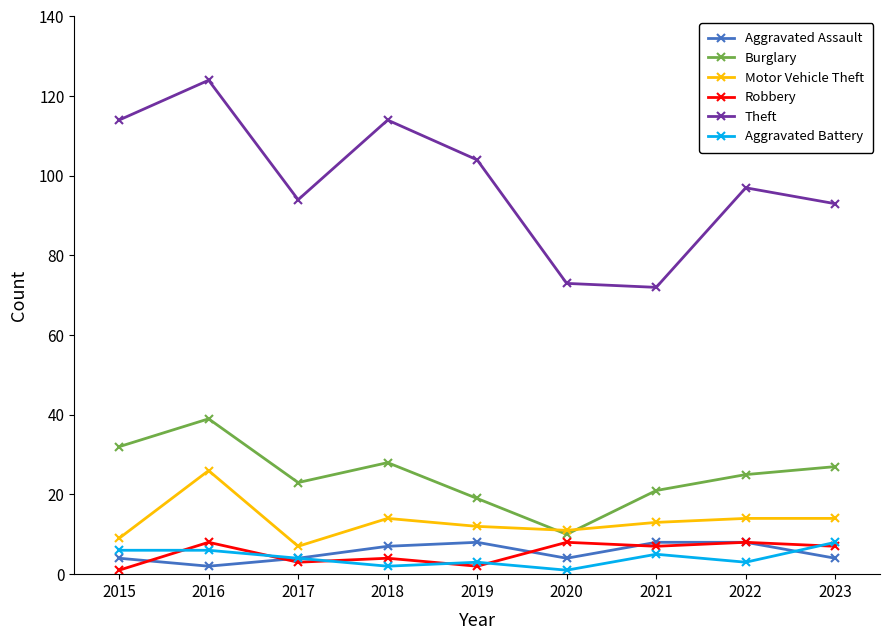

Is it true that Aggravated Assault equals 8 at 2022?

True